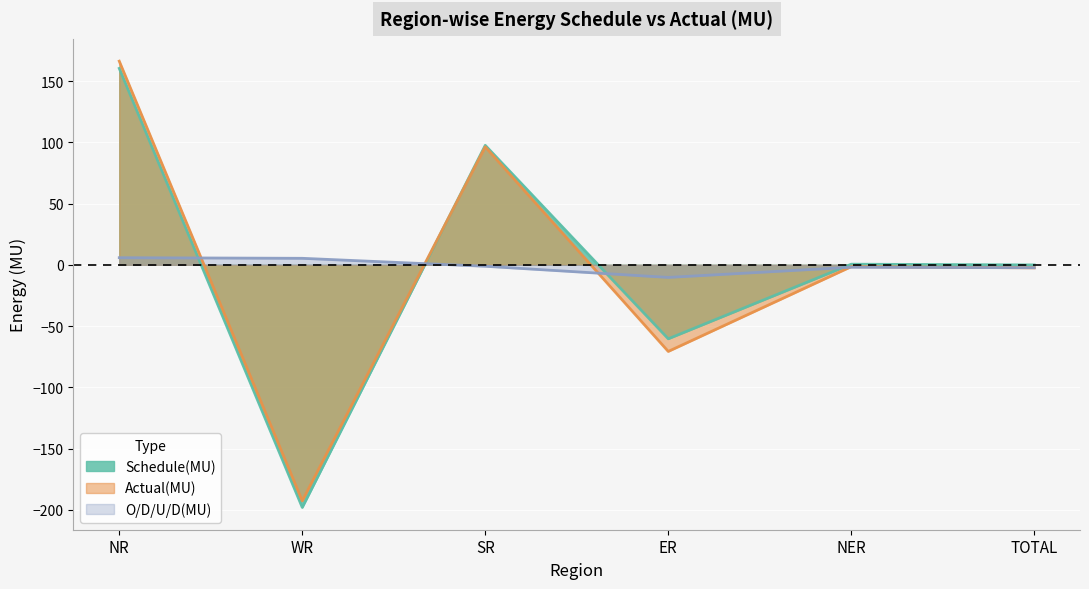

What is the spread (max minus min) of values at NER?

2.5